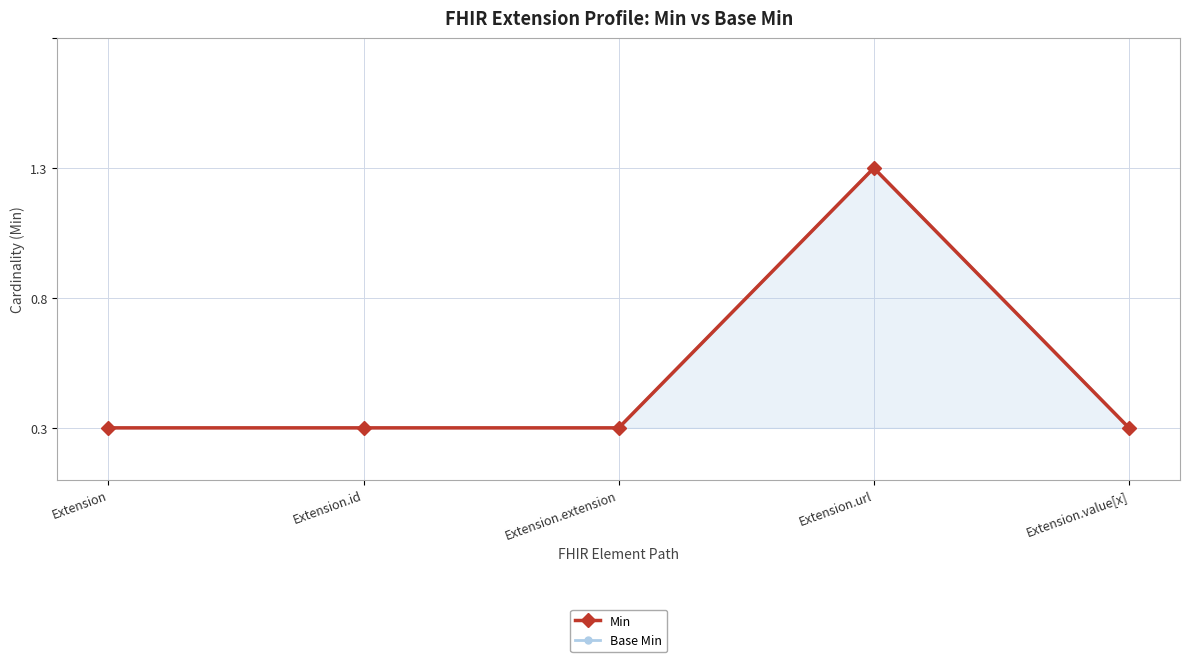

What is the difference between the maximum and minimum values in the Min series?

1